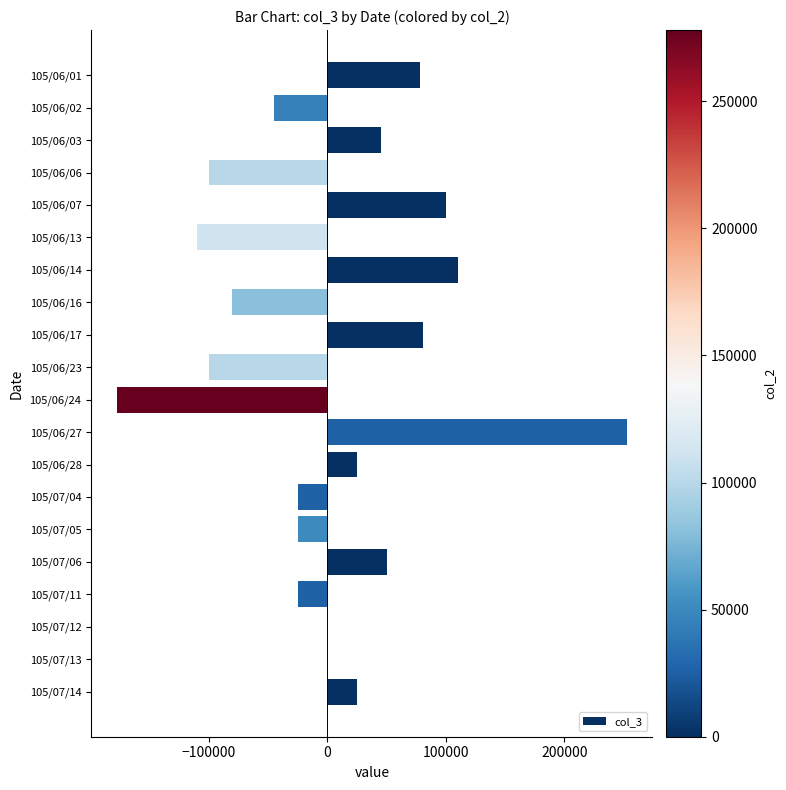

Between 105/06/07 and 105/06/28, which is larger?

105/06/07